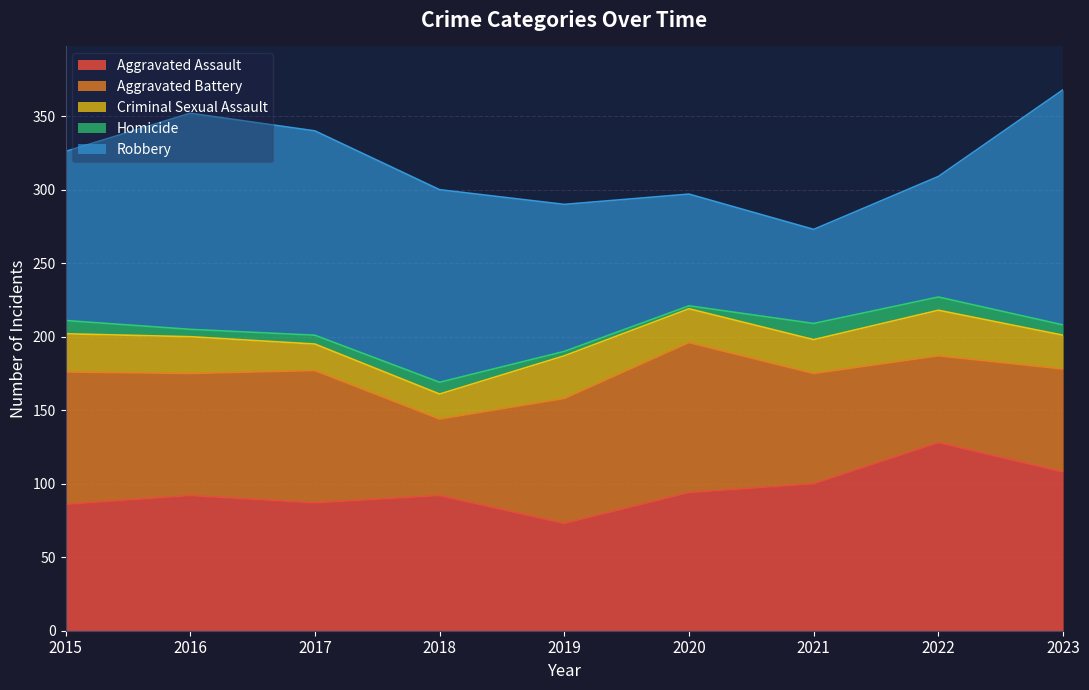

Reading left to right, transcribe all the data shown in this chart.

Aggravated Assault: 2015=86	2016=92	2017=87	2018=92	2019=73	2020=94	2021=100	2022=128	2023=108
Aggravated Battery: 2015=90	2016=83	2017=90	2018=52	2019=85	2020=102	2021=75	2022=59	2023=70
Criminal Sexual Assault: 2015=26	2016=25	2017=18	2018=17	2019=29	2020=23	2021=23	2022=31	2023=23
Homicide: 2015=9	2016=5	2017=6	2018=8	2019=3	2020=2	2021=11	2022=9	2023=7
Robbery: 2015=115	2016=147	2017=139	2018=131	2019=100	2020=76	2021=64	2022=82	2023=160